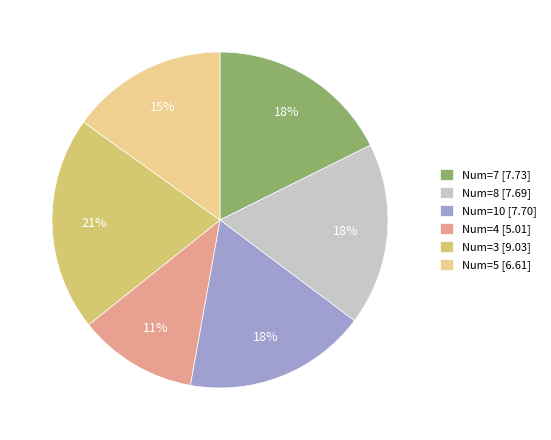

To the nearest percent, what is the average slice percentage?

17%